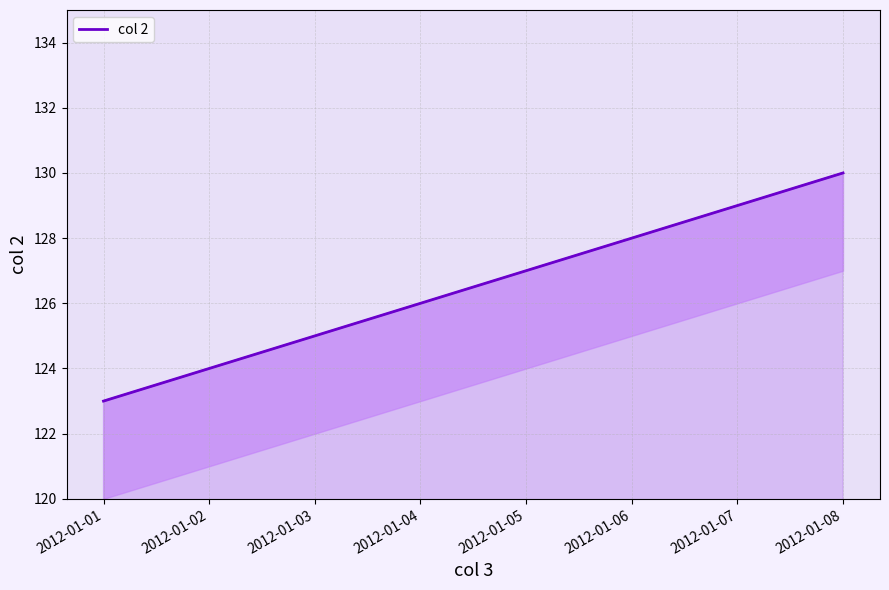

List the labels in order of value, largest first.

2012-01-08, 2012-01-07, 2012-01-06, 2012-01-05, 2012-01-04, 2012-01-03, 2012-01-02, 2012-01-01